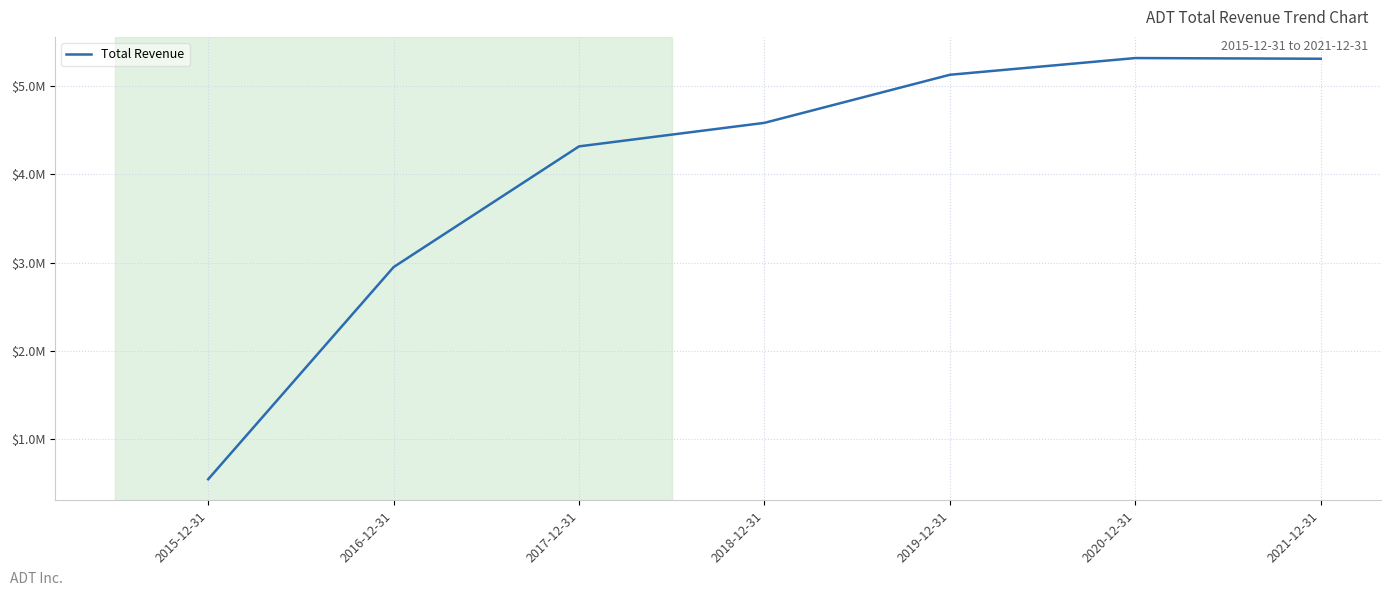

What is the change in value from 2016-12-31 to 2018-12-31?

+1631900